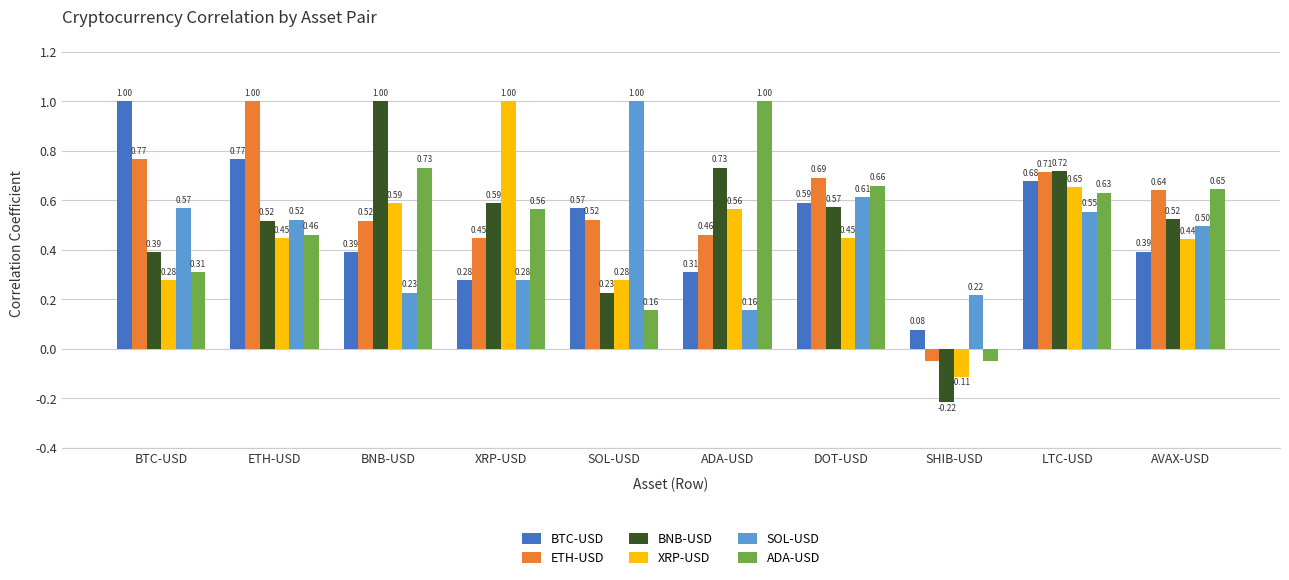

Where is SOL-USD nearest to the value 0?

ADA-USD